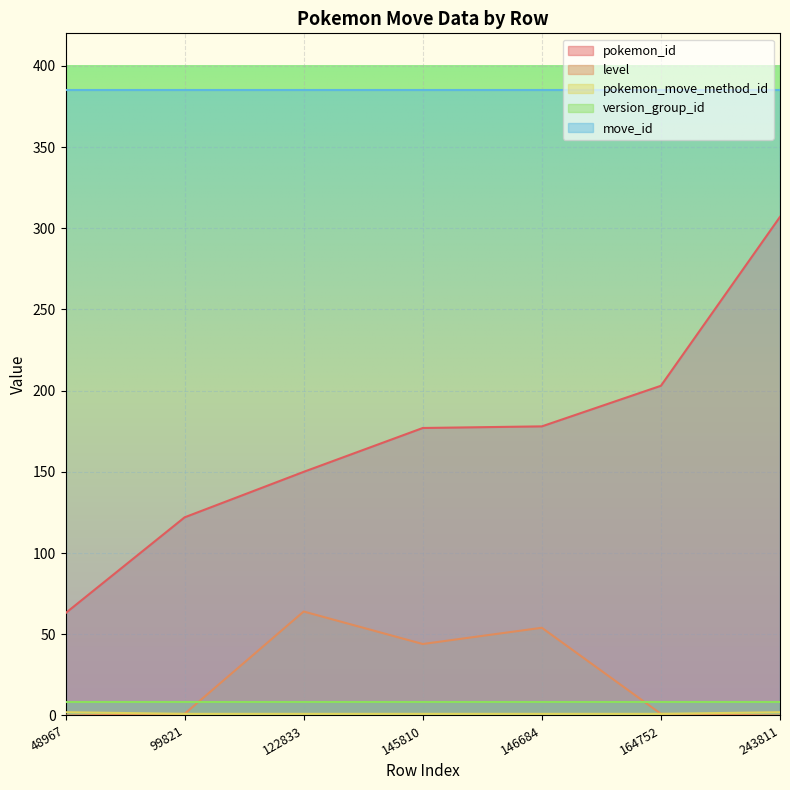

What is the average value of the pokemon_move_method_id series?

1